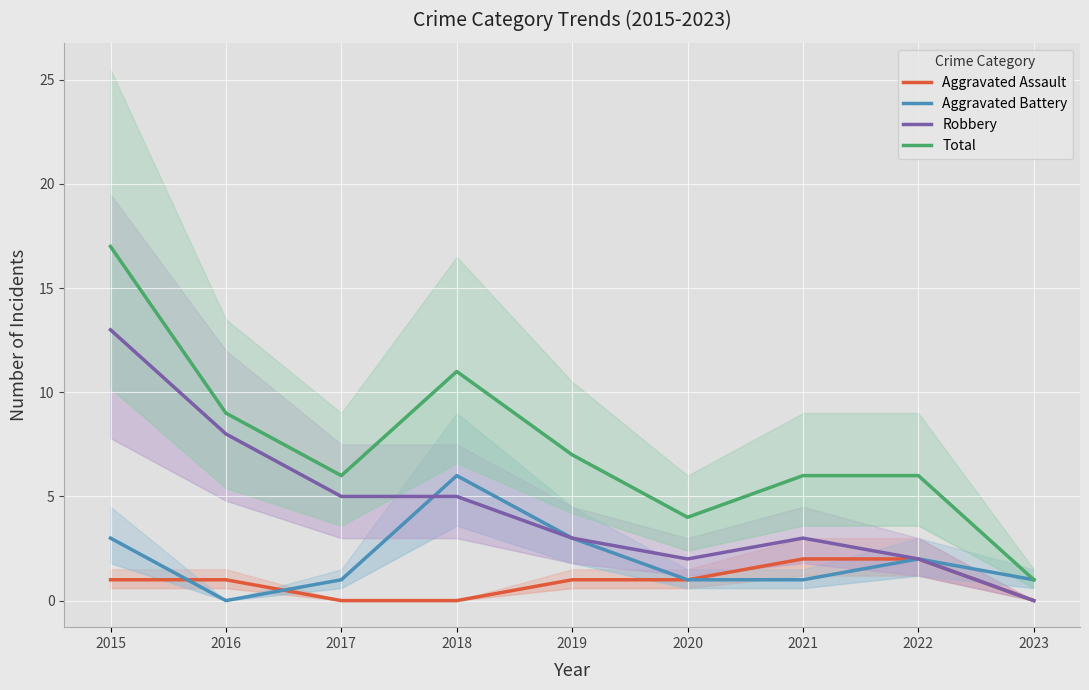

What is the total value across all series at 2020?

8